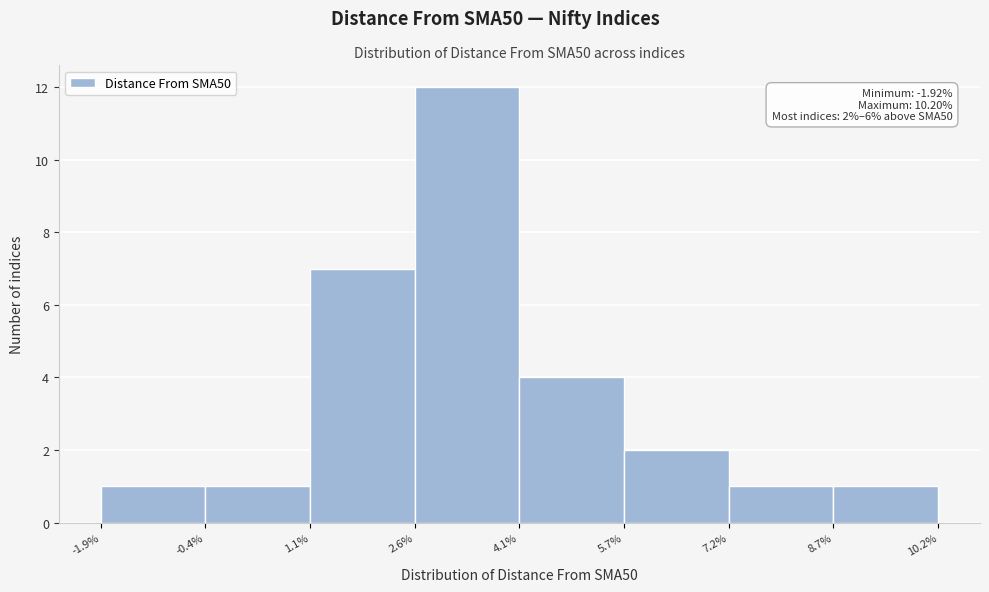

Which range on the x-axis has the tallest bar?

2.6% to 4.1%